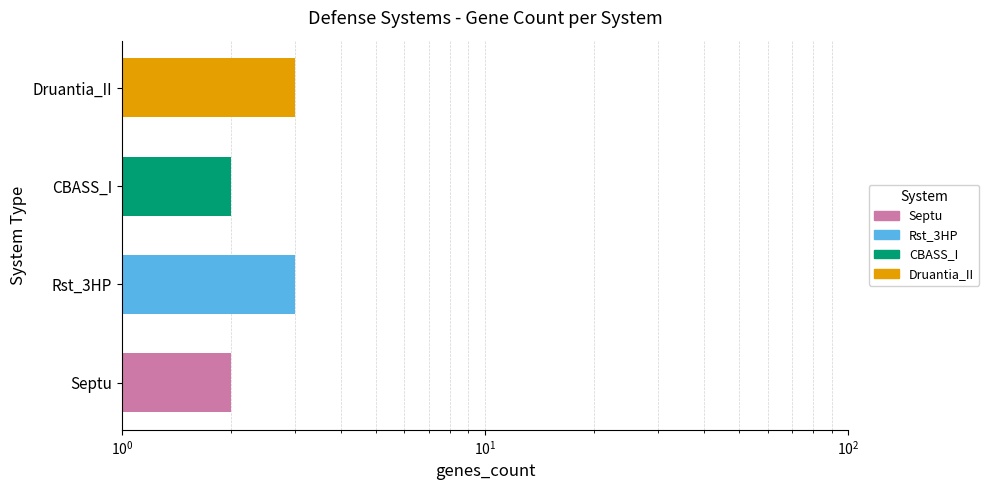

Which has a higher value, Druantia_II or Rst_3HP?

Druantia_II